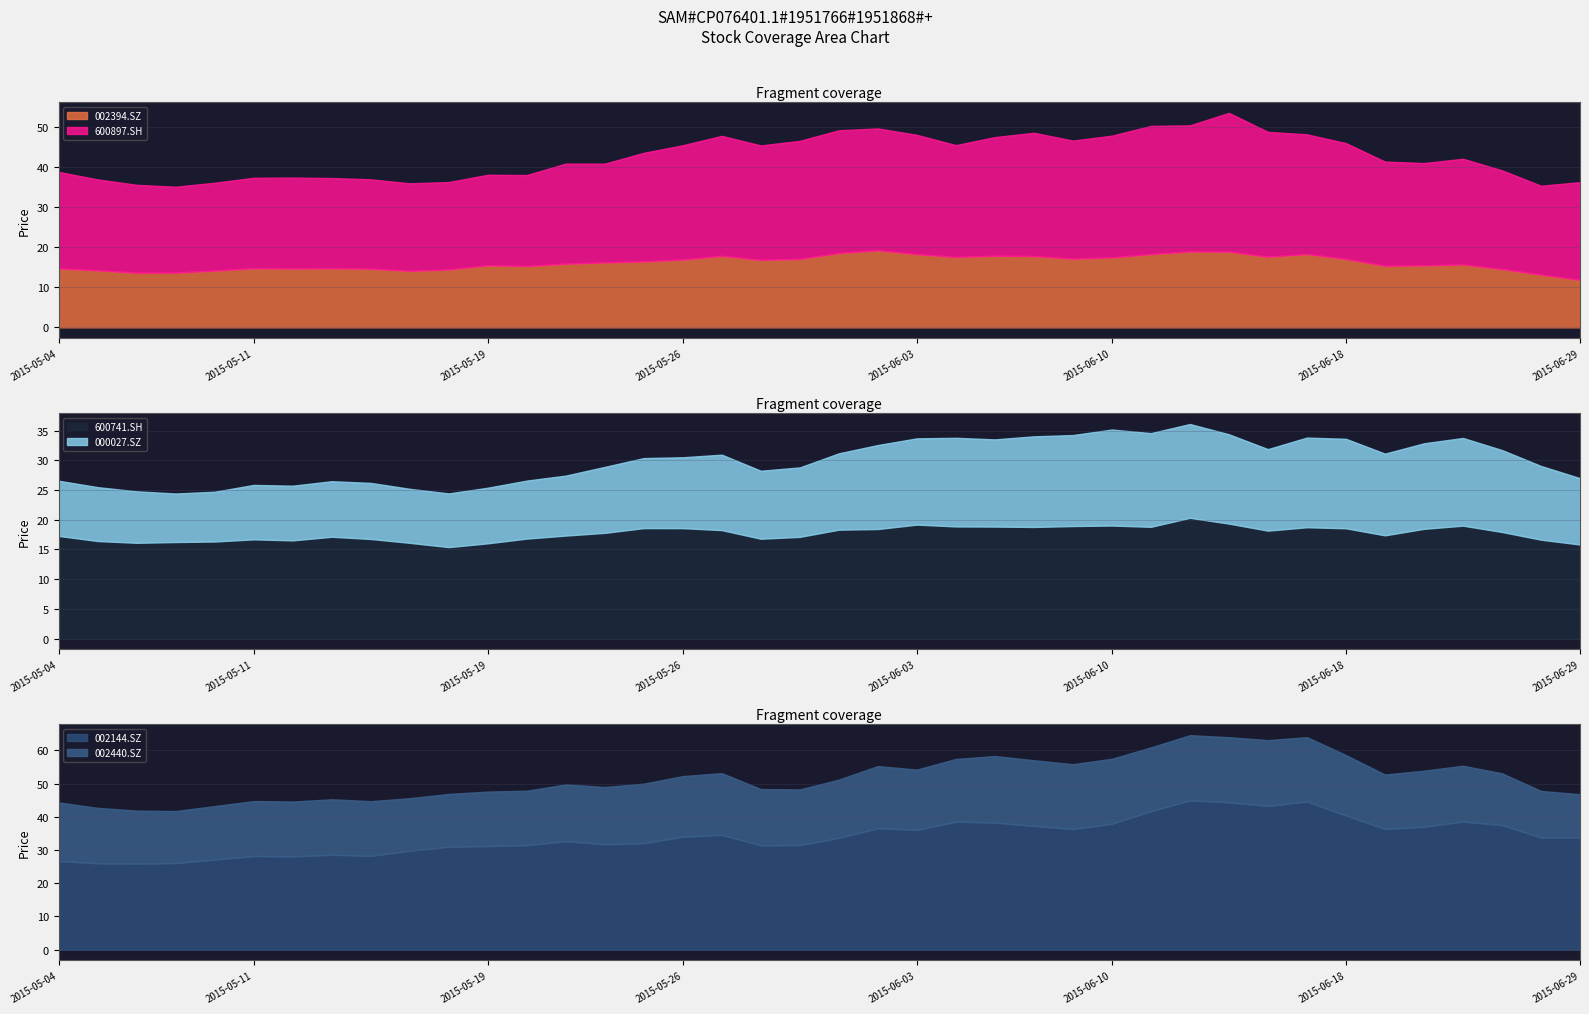

Is the value of 002144.SZ at 2015-06-01 greater than the value of 000027.SZ at 2015-06-03?

Yes